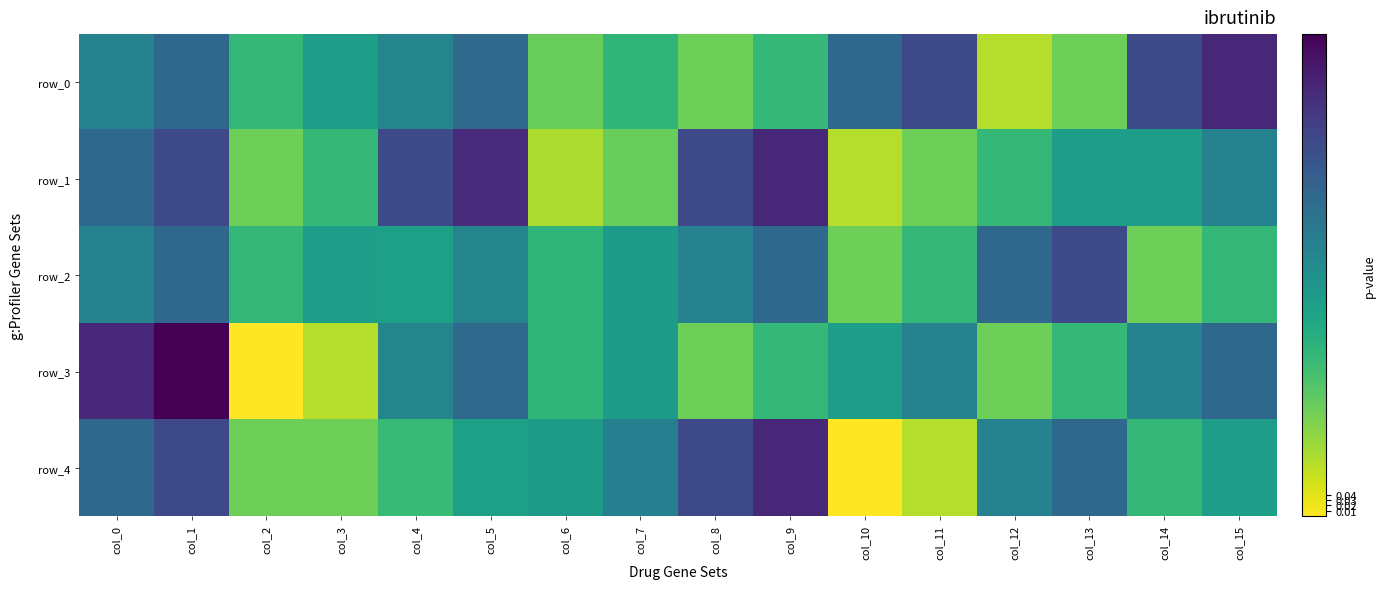

At which category is the sum across all series the highest?

col_1